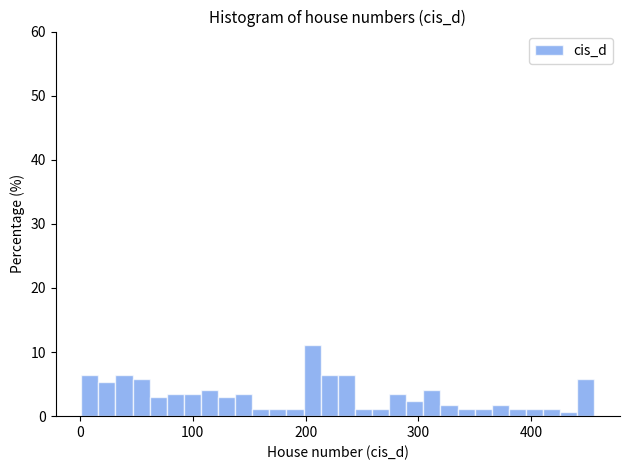

Around what value on the x-axis is the tallest bar? Give the approximate position of its centre, as read against the axis.

210